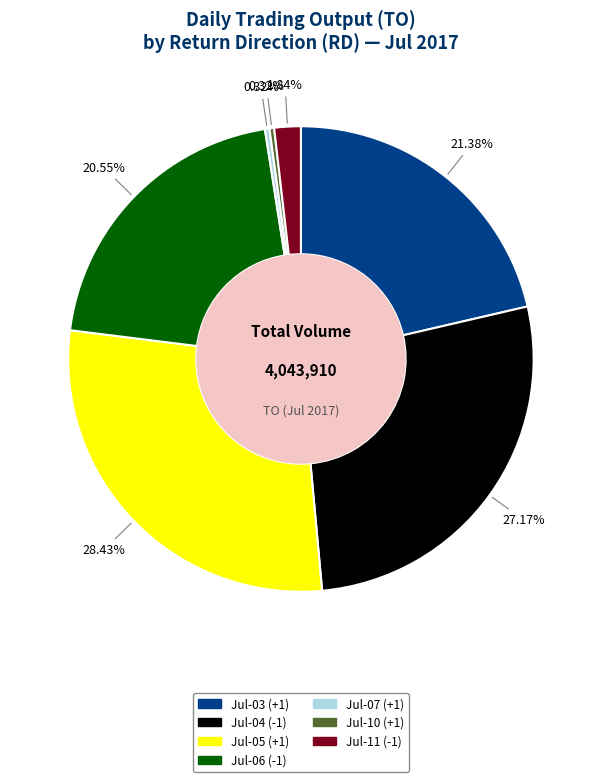

To the nearest percent, what is the difference between the largest and smallest slice percentages?

28%